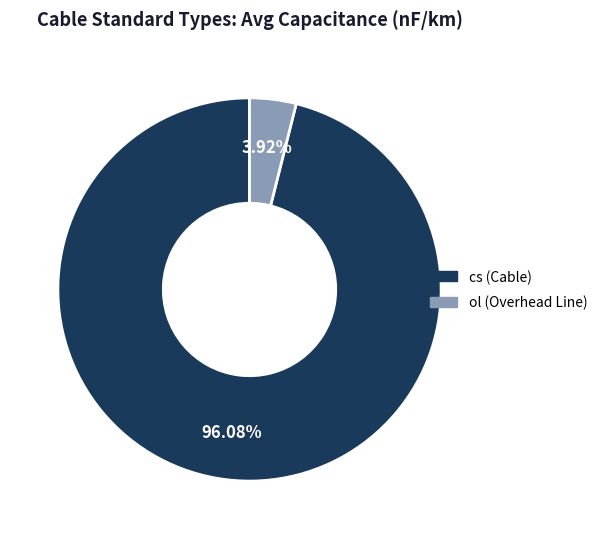

Is there a majority slice in this chart?

Yes